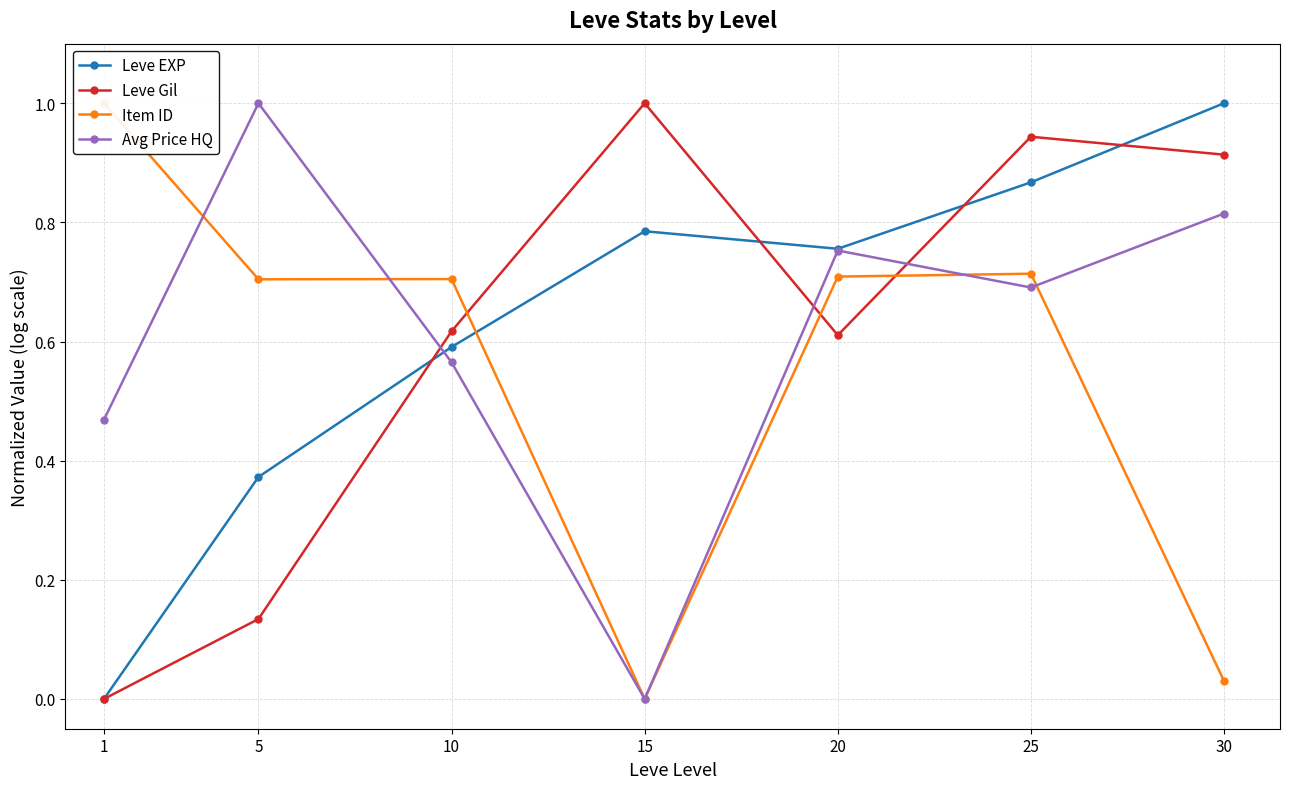

What is the difference between the highest and lowest values at 30?

1.0